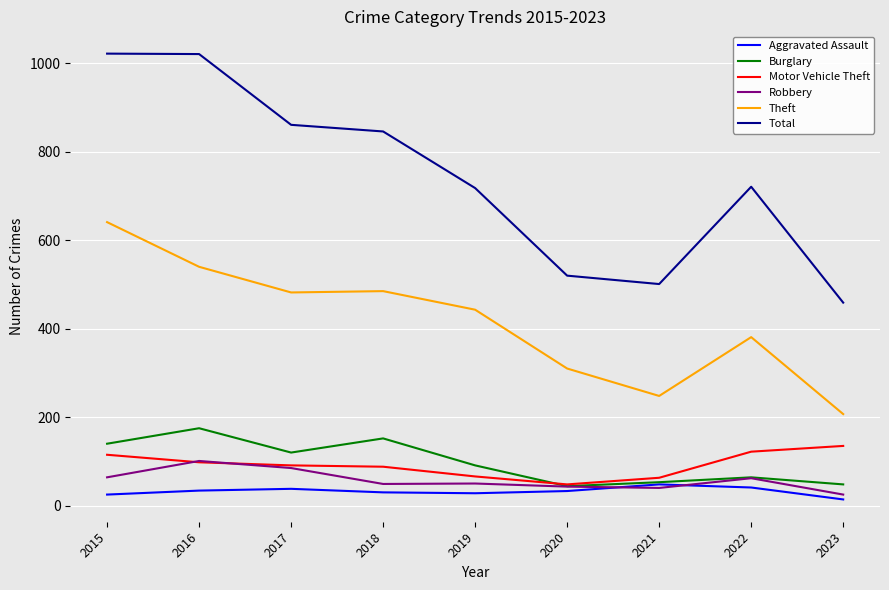

Is it true that Aggravated Assault equals 30 at 2018?

True